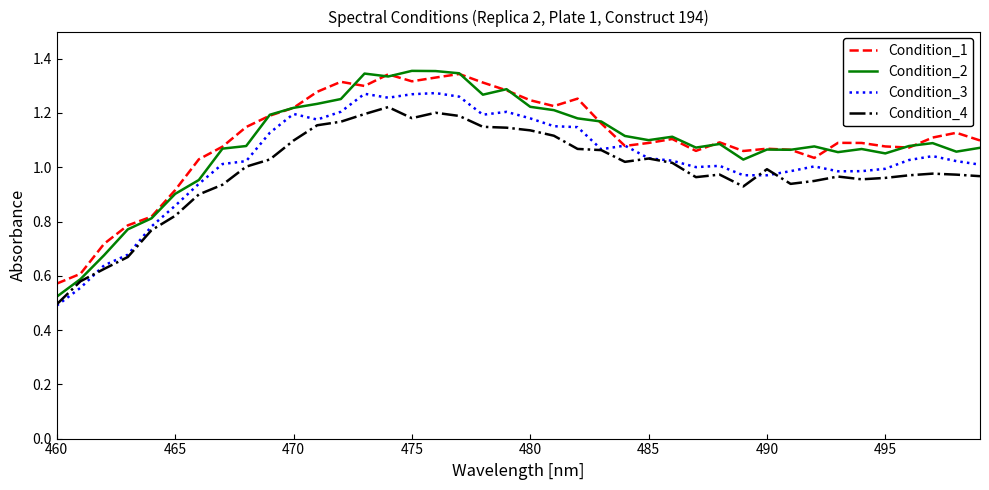

Which series has the widest spread of values?

Condition_2